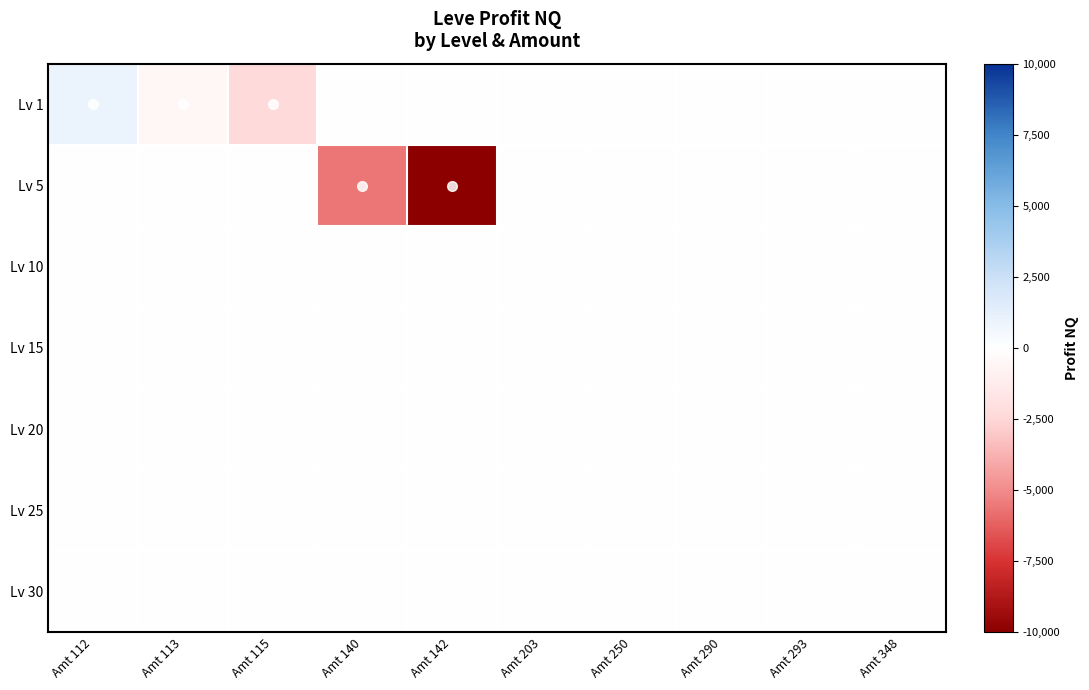

At Amt 203, list the series in order from smallest to largest.

Lv 1, Lv 5, Lv 10, Lv 15, Lv 20, Lv 25, Lv 30